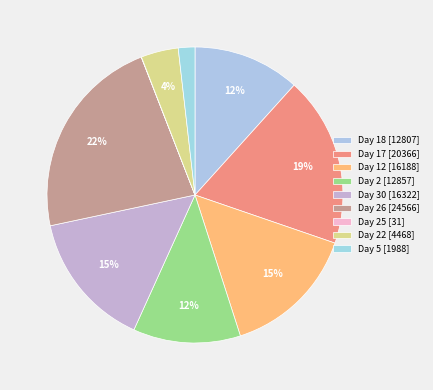

Rank the categories by value from highest to lowest.

26, 17, 30, 12, 2, 18, 22, 5, 25